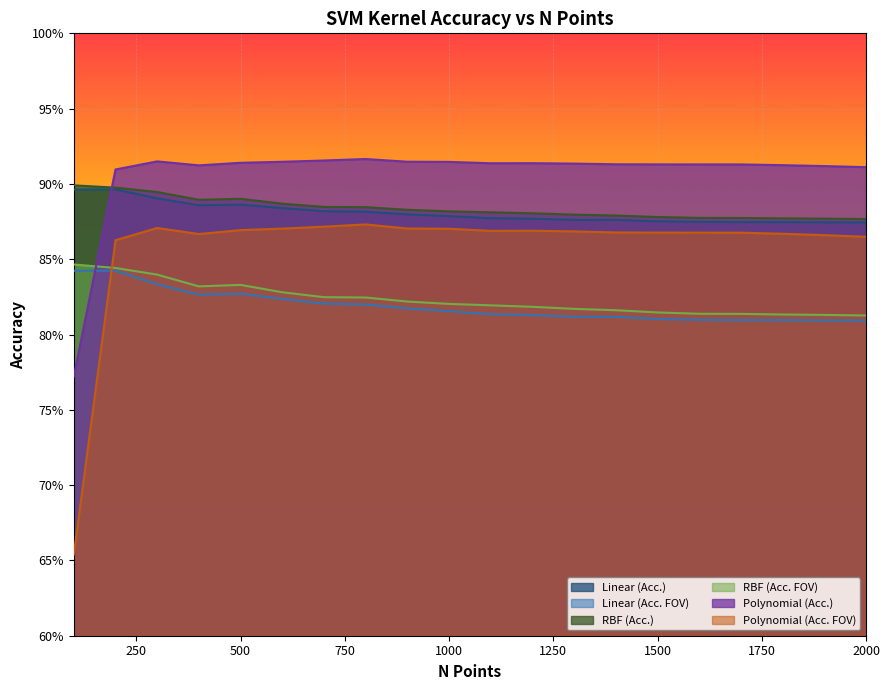

Count the Polynomial (Acc. FOV) values in the range 0 to 1.

20